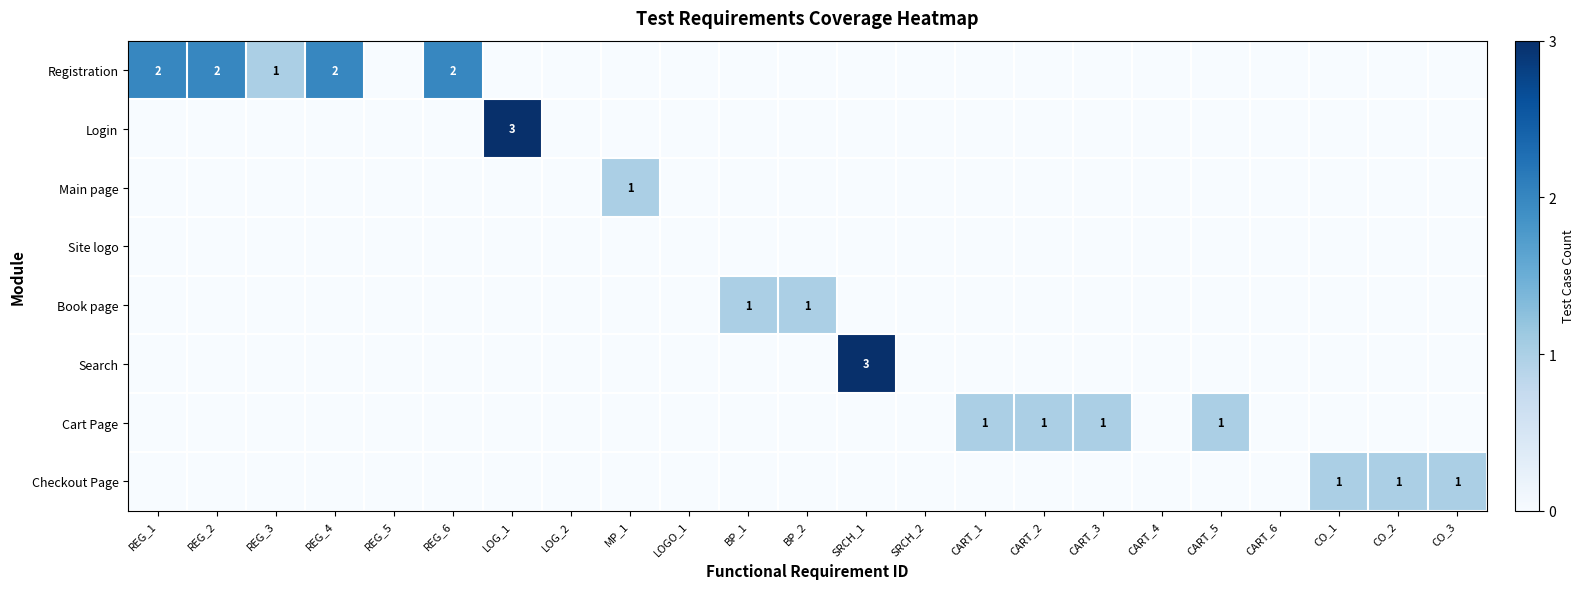

The Cart Page series shows 1 at CART_3. True or false?

True